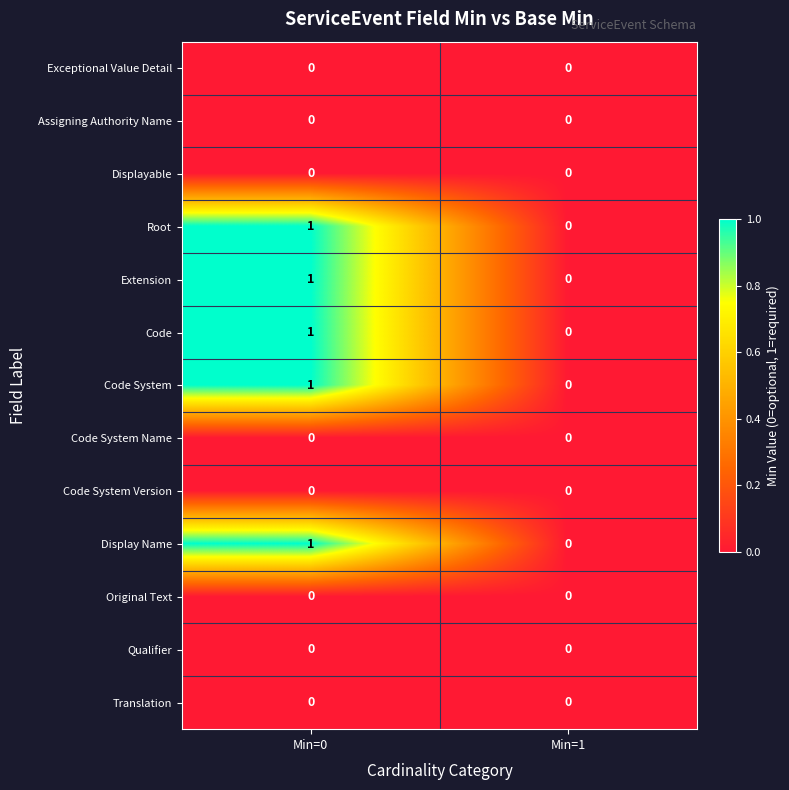

What is the total value across all series at Min=0?

5